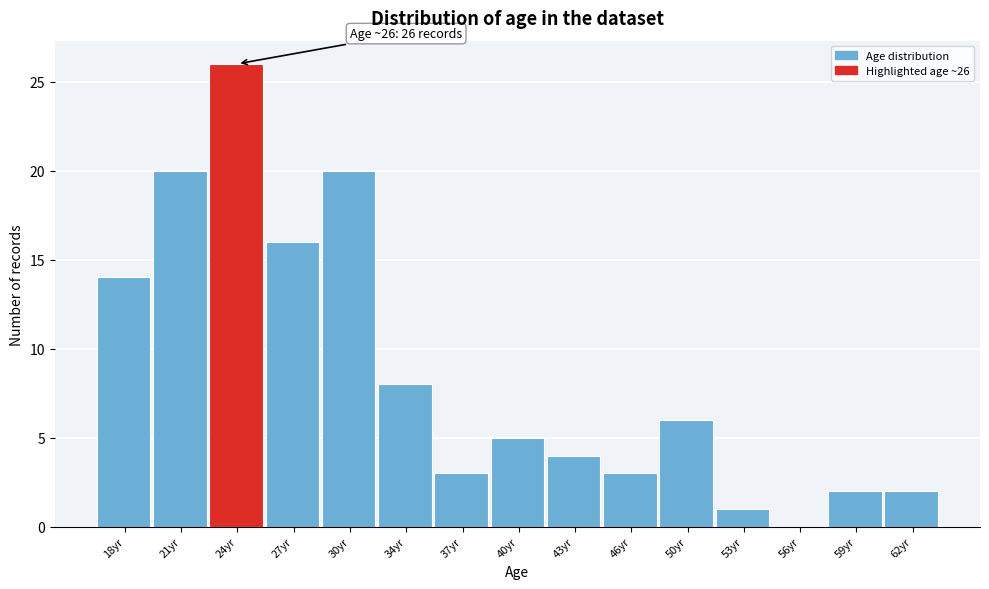

Reading left to right, transcribe all the data shown in this chart.

18yr=14	21yr=20	24yr=26	27yr=16	30yr=20	34yr=8	37yr=3	40yr=5	43yr=4	46yr=3	50yr=6	53yr=1	56yr=0	59yr=2	62yr=2